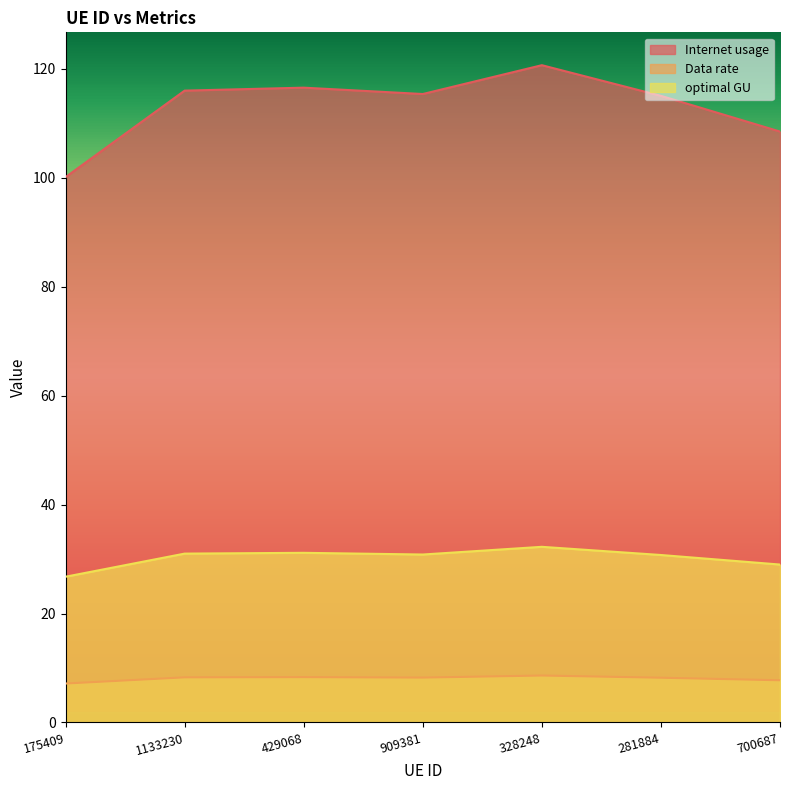

True or false: optimal GU has a value of 30.7 at 281884.

True